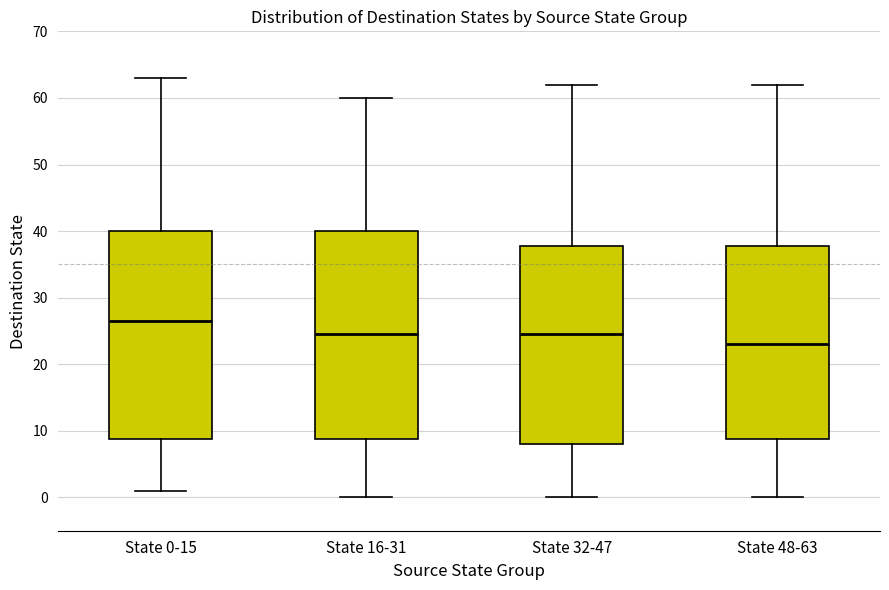

Reading left to right, transcribe this box plot: for each box, give where its median line is, the range the box spans, and where its two whiskers end, as read against the y-axis. The values are not printed on the chart, so give them approximately, as read against the axis.

State 0-15: median 27, box 9 to 40, whiskers 1 to 63
State 16-31: median 25, box 9 to 40, whiskers 0 to 60
State 32-47: median 25, box 8 to 38, whiskers 0 to 62
State 48-63: median 23, box 9 to 38, whiskers 0 to 62